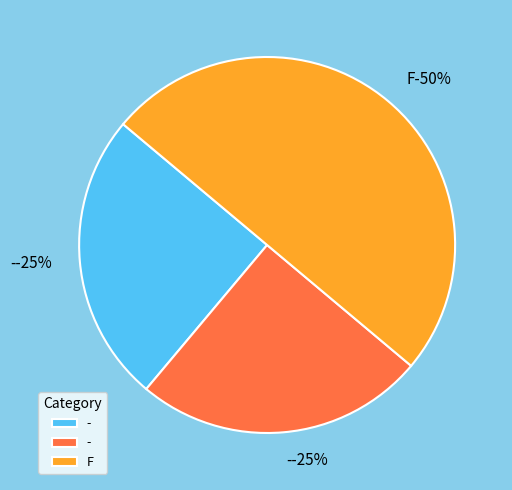

True or false: - accounts for 25% of the total.

True